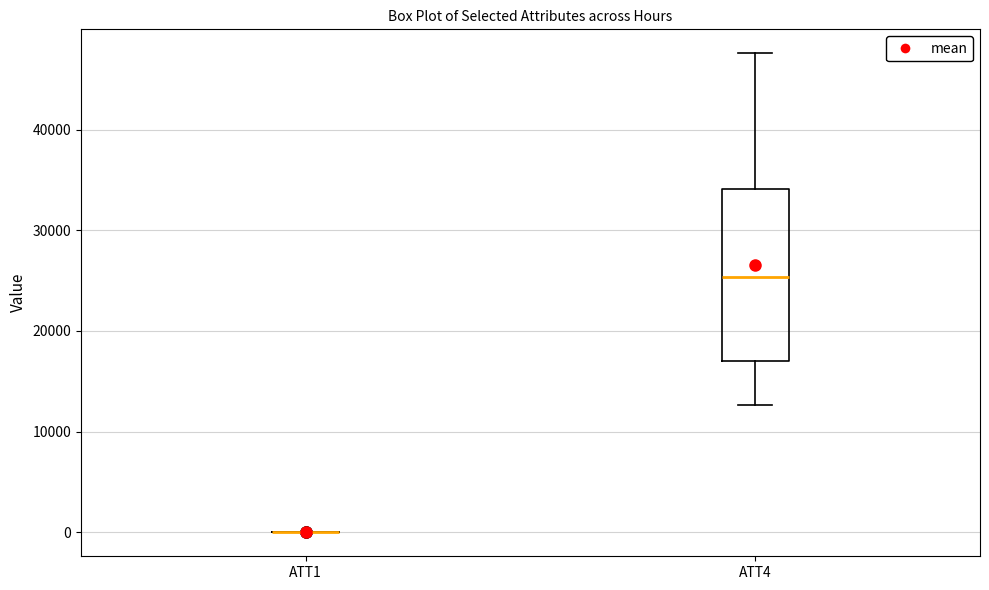

Where is the upper edge of the box for ATT4 on the y-axis? The values are not printed on the chart, so give them approximately, as read against the axis.

34000